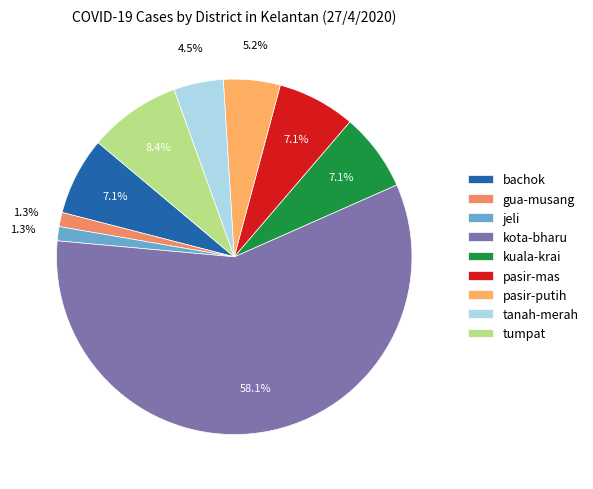

What percentage is NOT represented by bachok?

92.9%